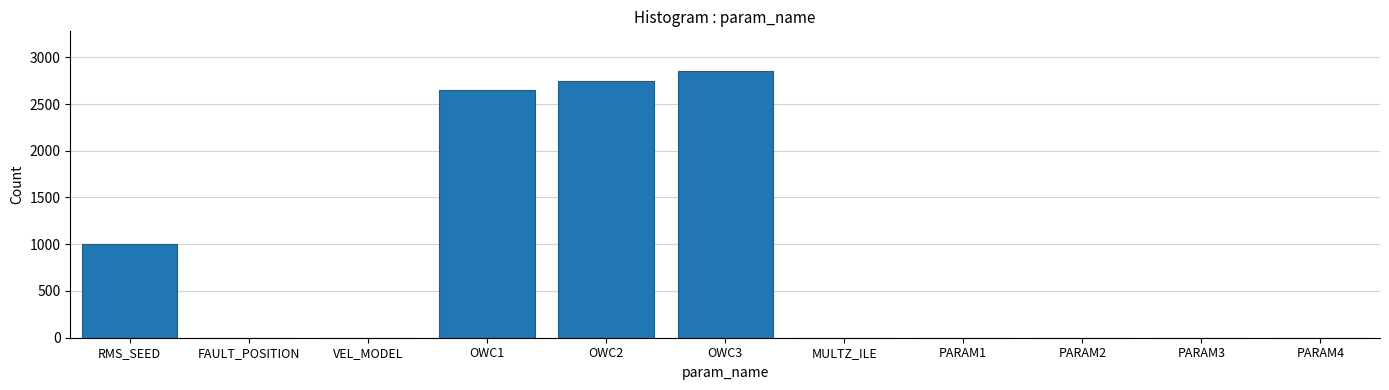

Is it true that the value at PARAM4 is 0.0?

True